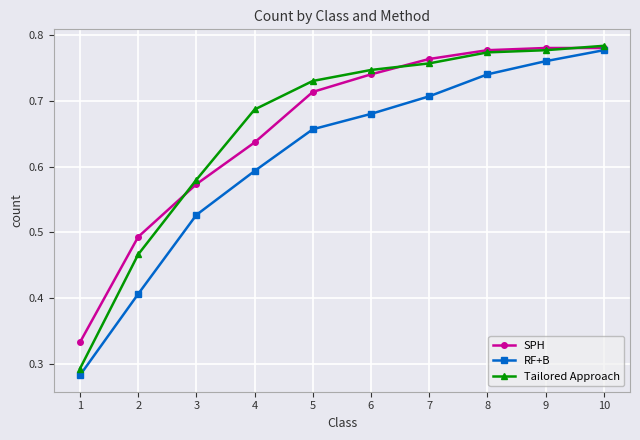

True or false: RF+B has more than 2 points higher than both neighbors.

False